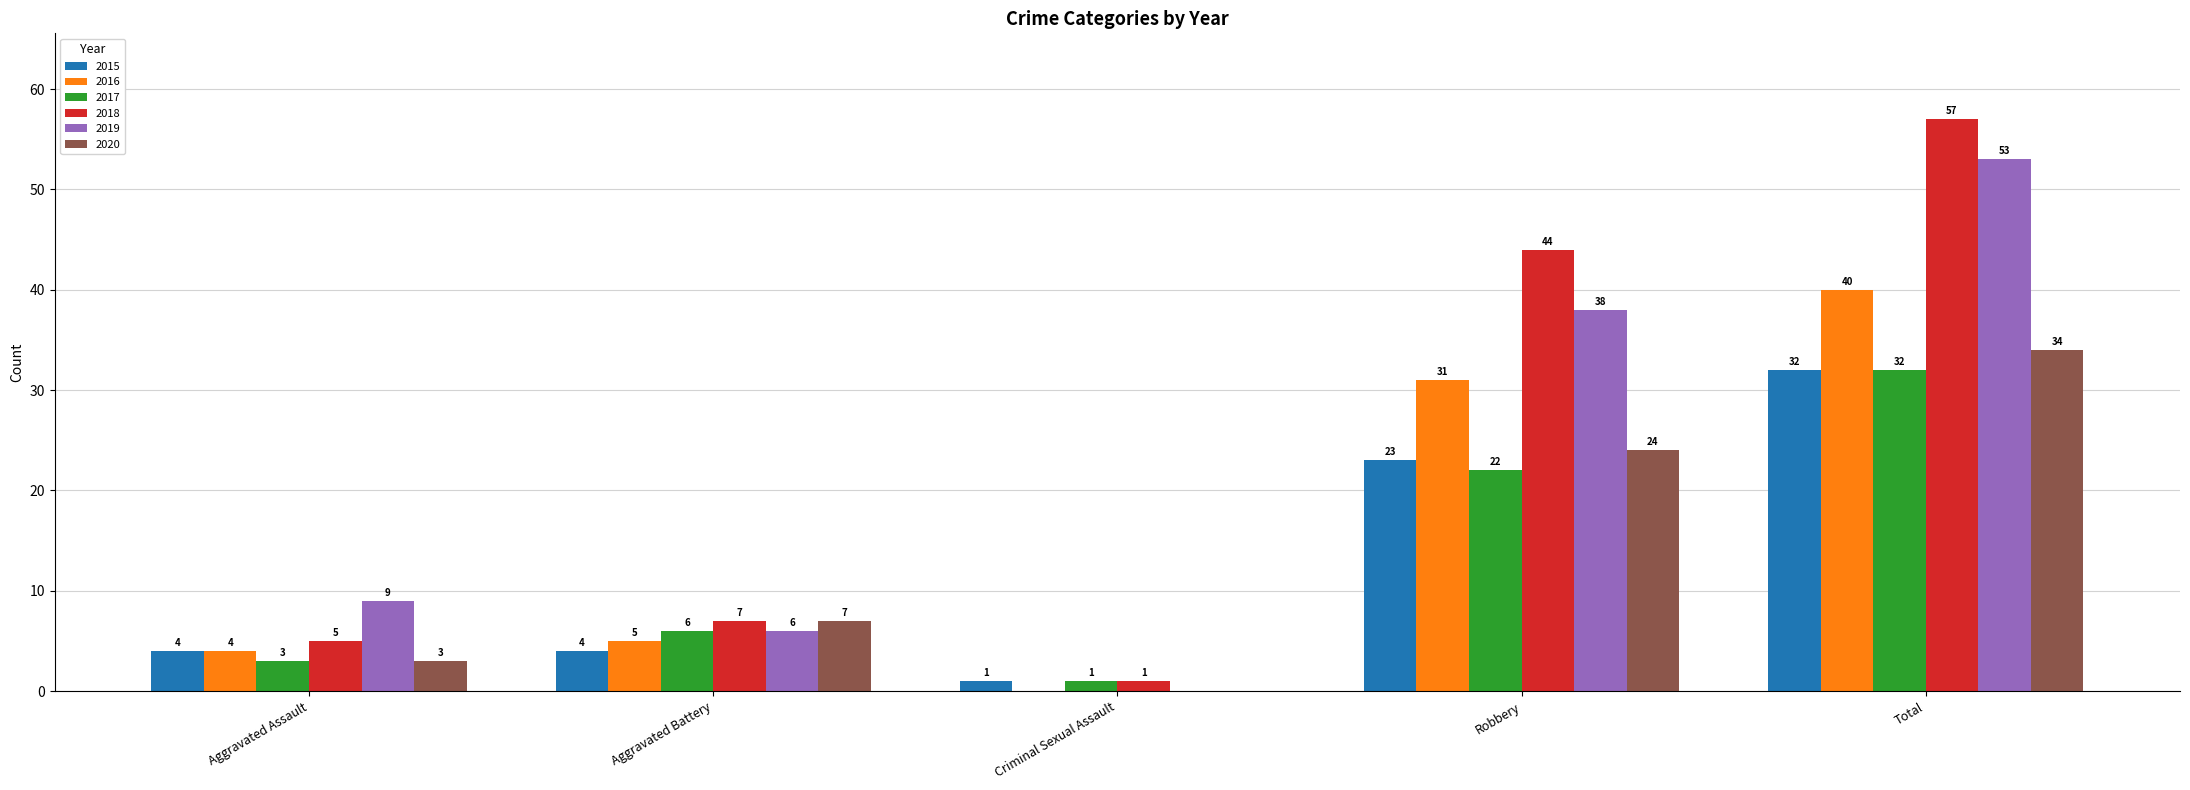

What are all the series names shown in the legend?

2015, 2016, 2017, 2018, 2019, 2020